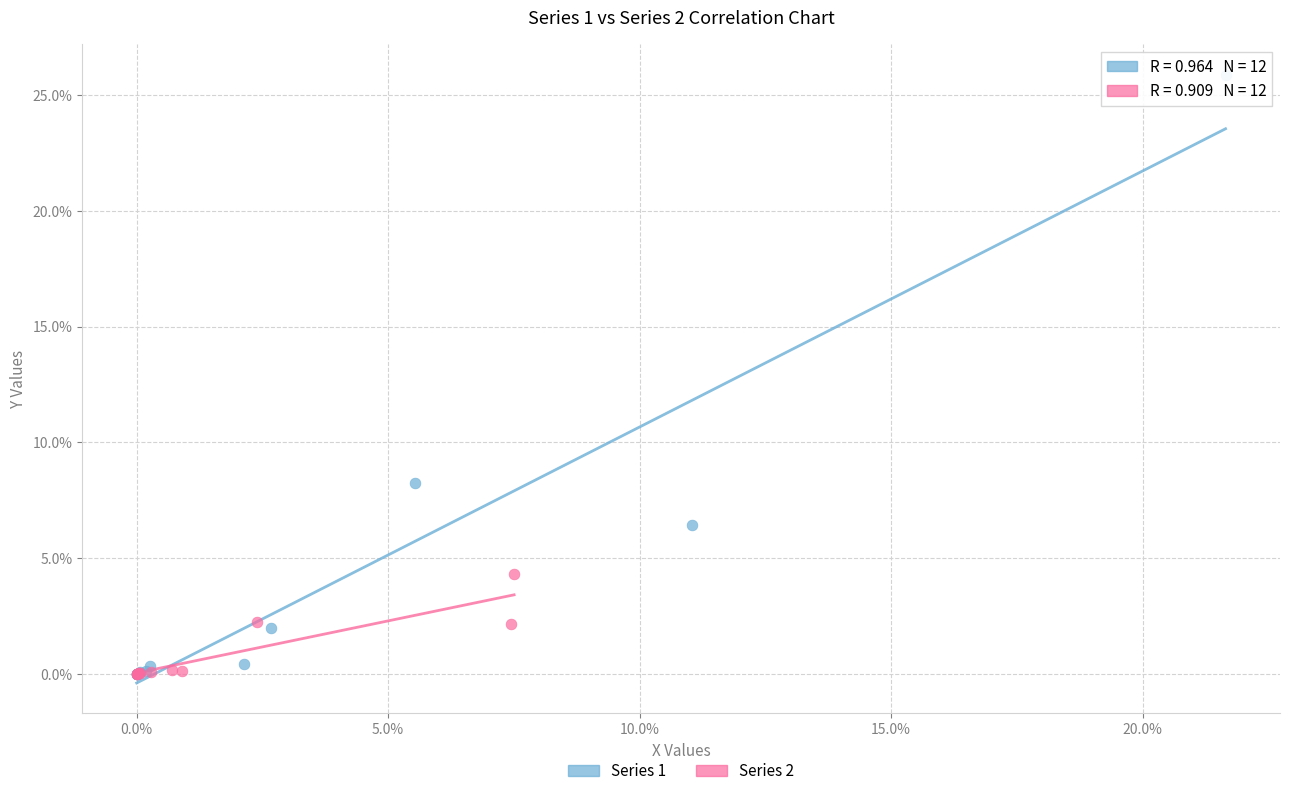

What are all the series names shown in the legend?

Series 1, Series 2